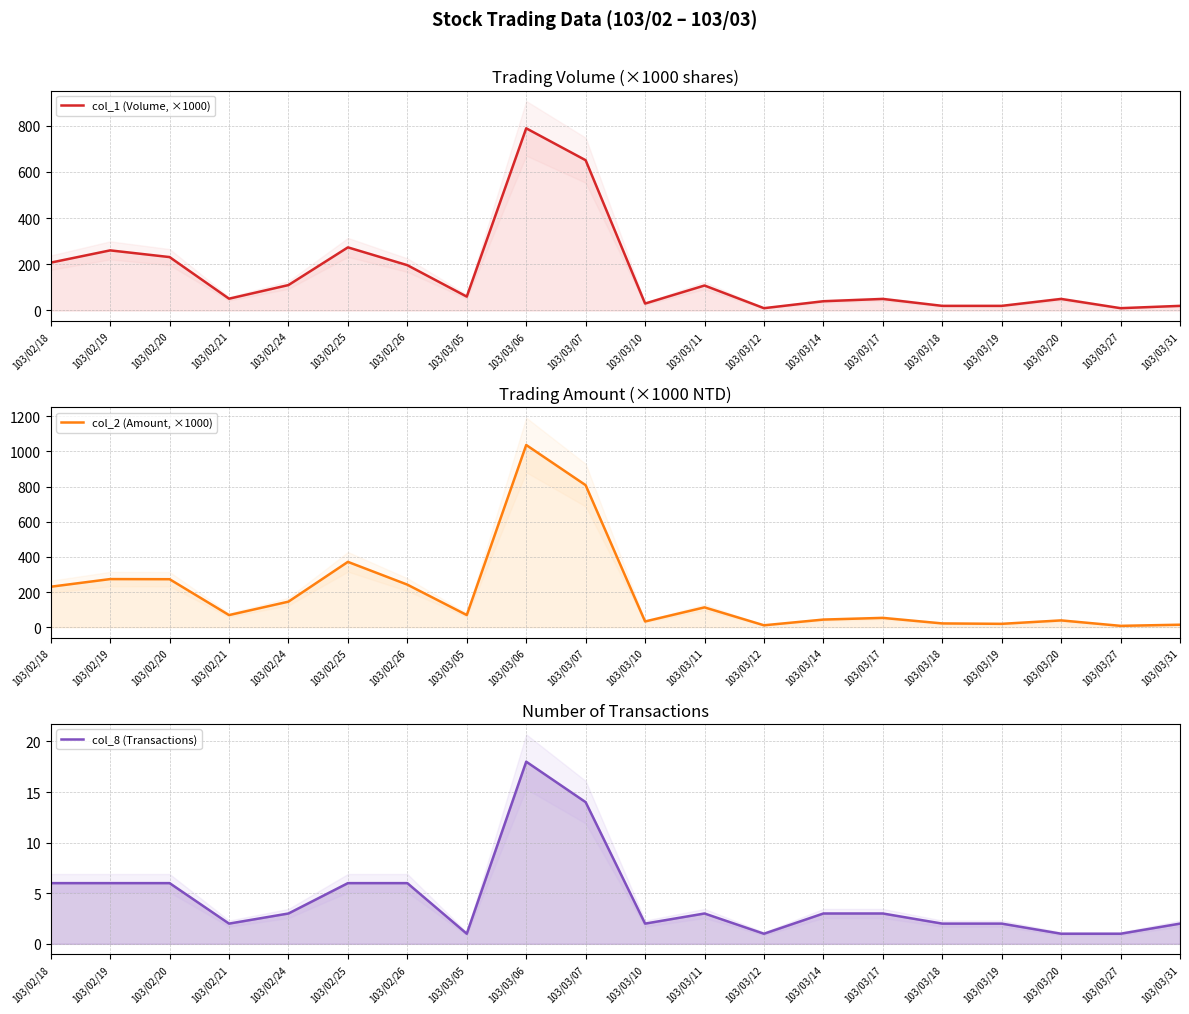

Where does the col_2 (Amount, ×1000) series first go above 69?

103/02/18